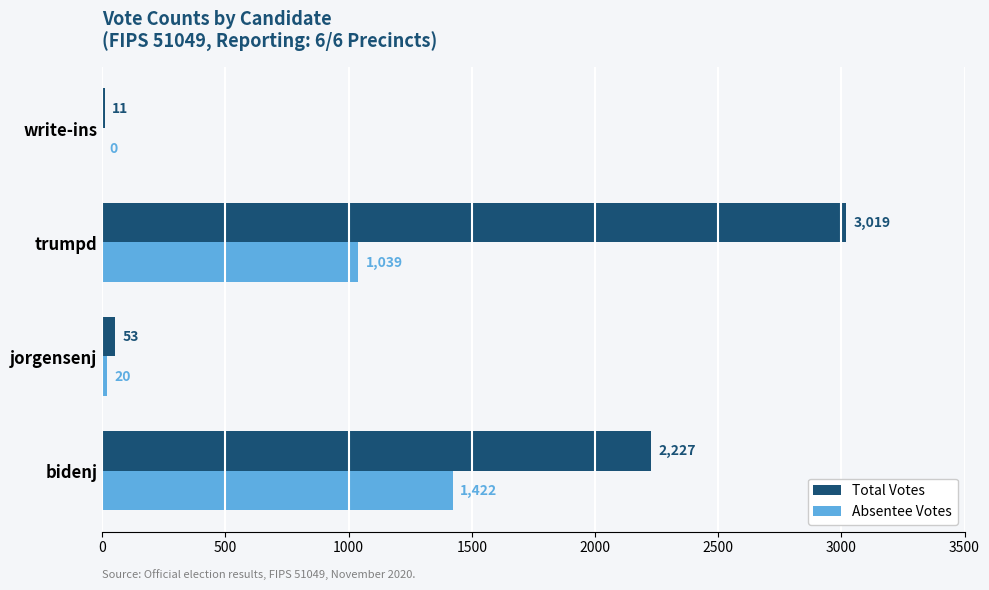

Which series changed the most between bidenj and trumpd?

Total Votes